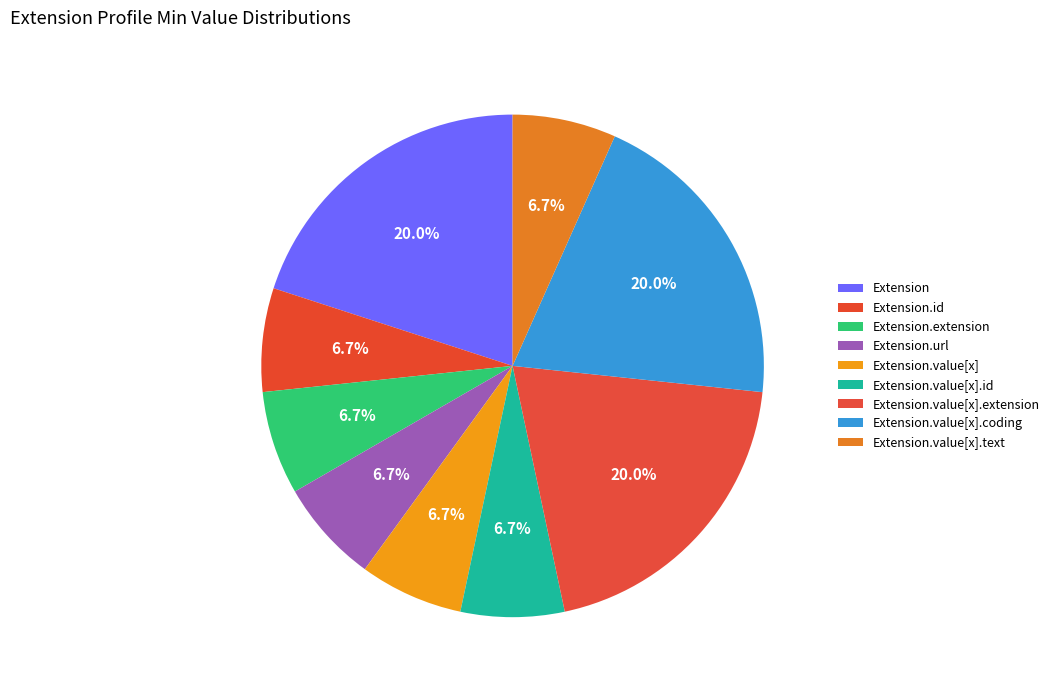

Do Extension and Extension.value[x].extension together represent more than half of the pie?

No